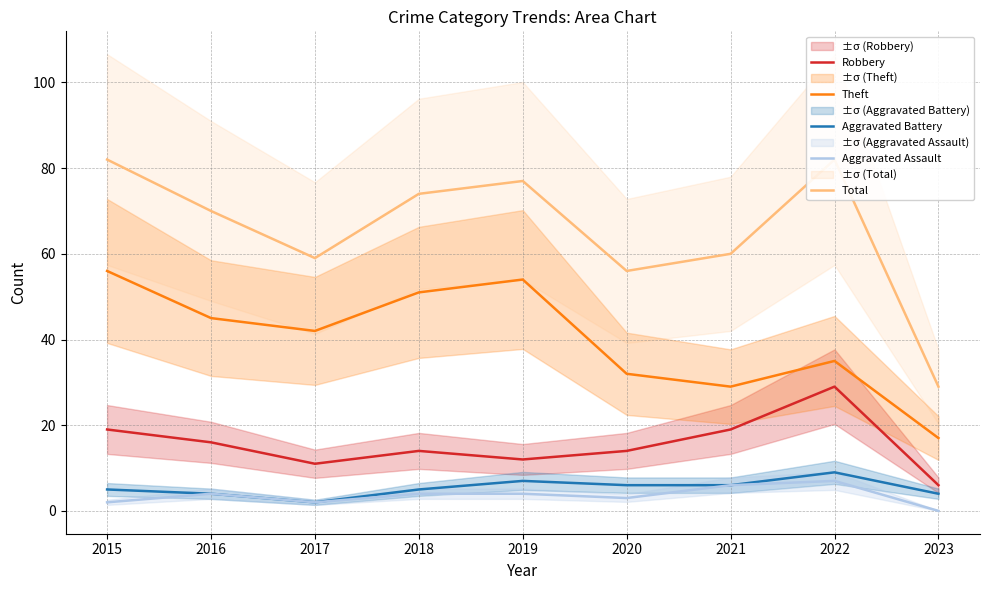

Which series changed the most between 2021 and 2023?

Total